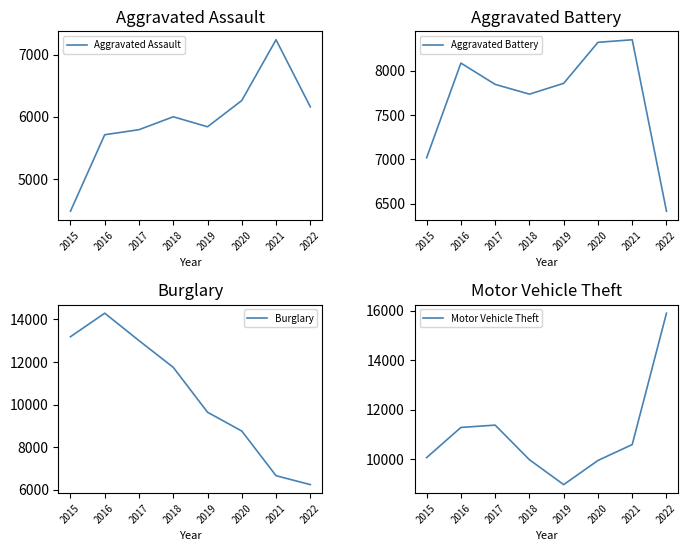

How many times do Burglary and Aggravated Assault cross each other?

2